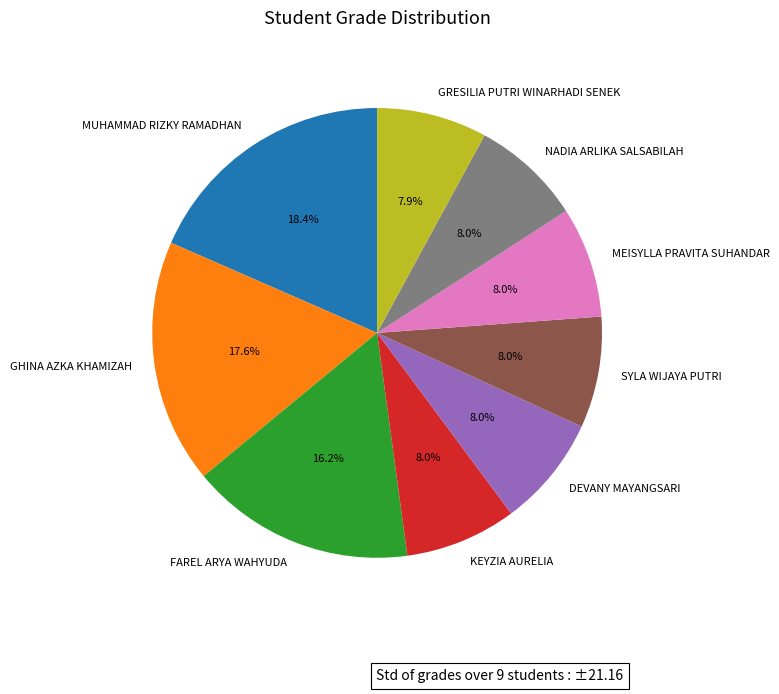

Is the sum of NADIA ARLIKA SALSABILAH and DEVANY MAYANGSARI greater than half?

No